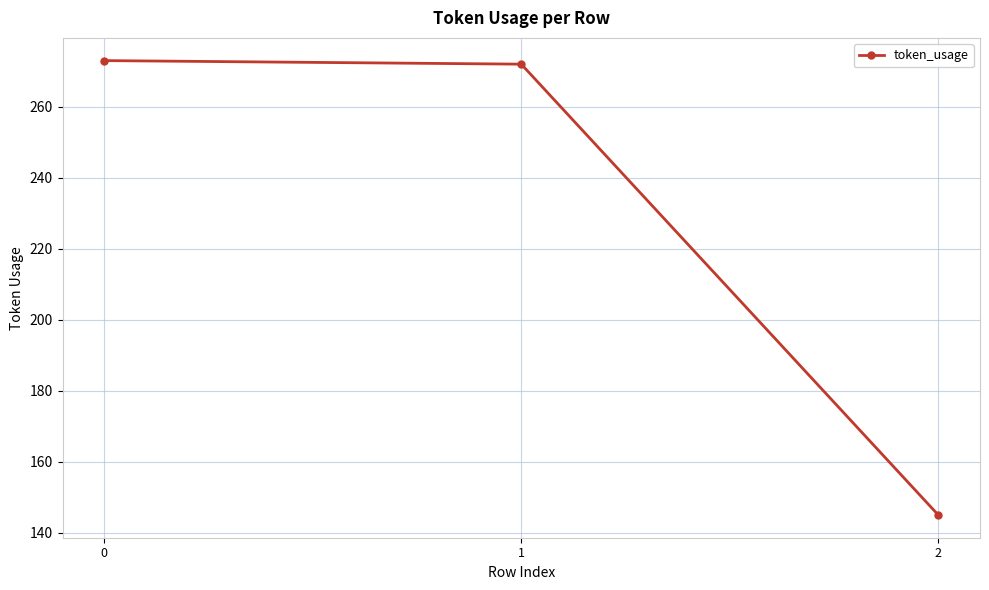

What is the average value?

230